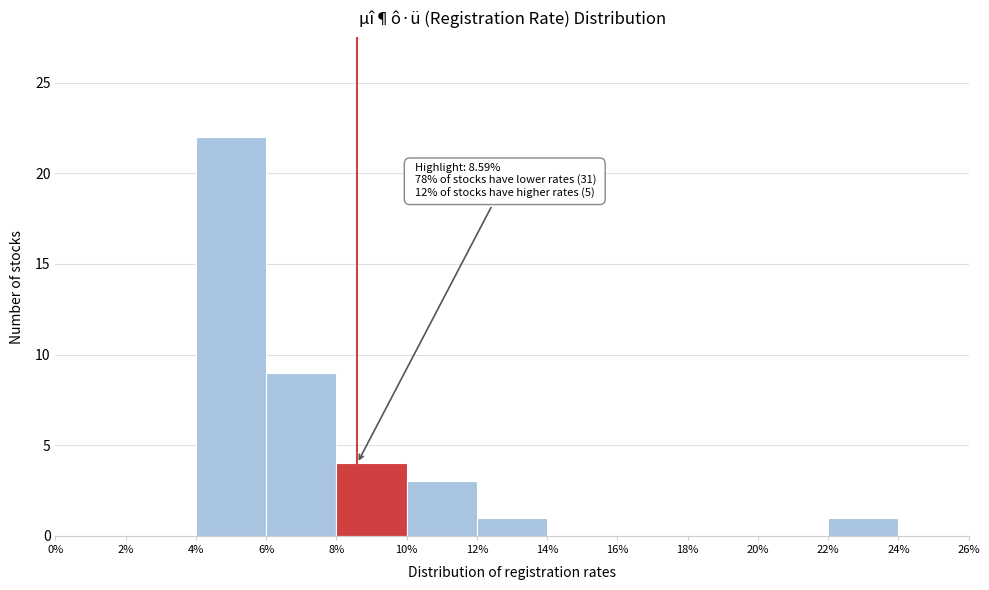

Over which range of the x-axis is the bar tallest?

4% to 6%